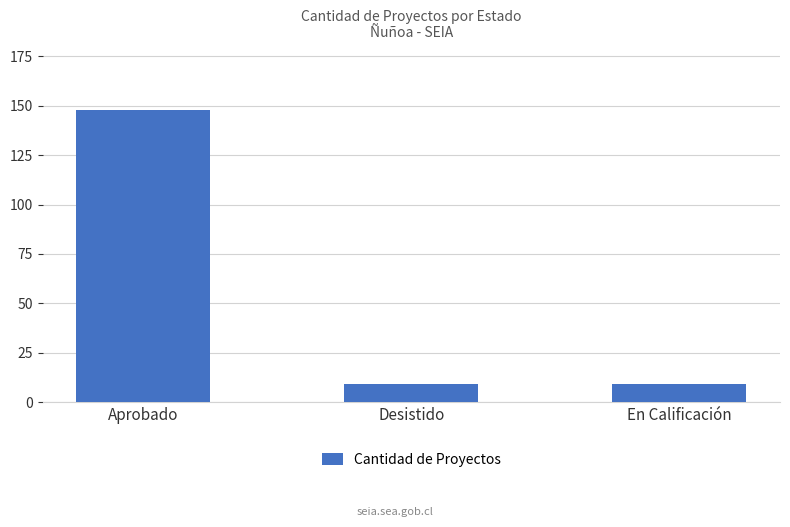

What is the sum of all values?

166